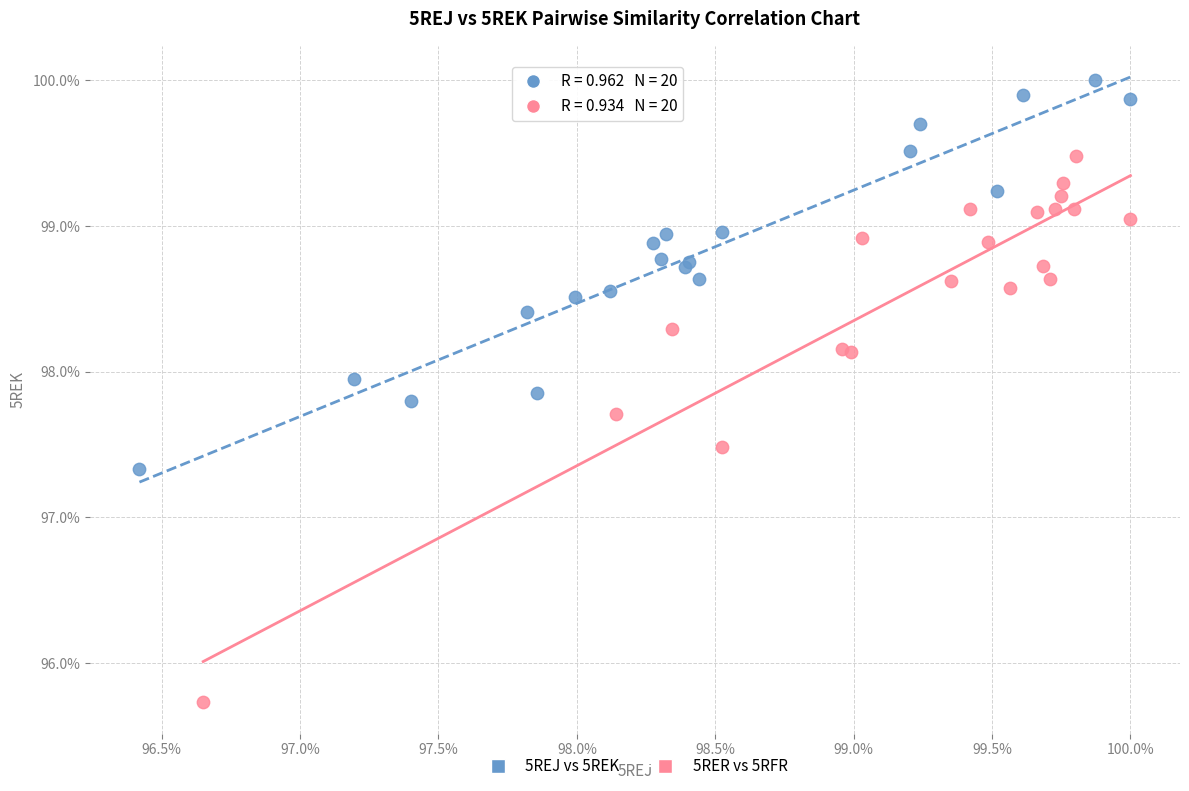

What are all the series names shown in the legend?

5REJ vs 5REK, 5RER vs 5RFR